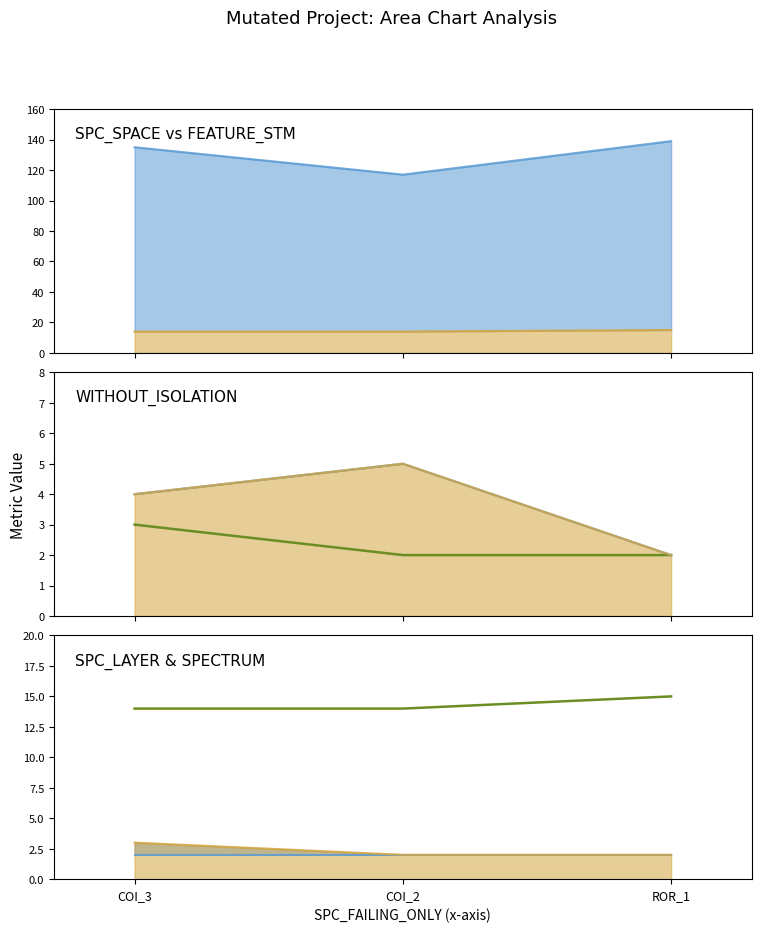

Is it true that SPECTRUM equals 2 at ROR_1?

True